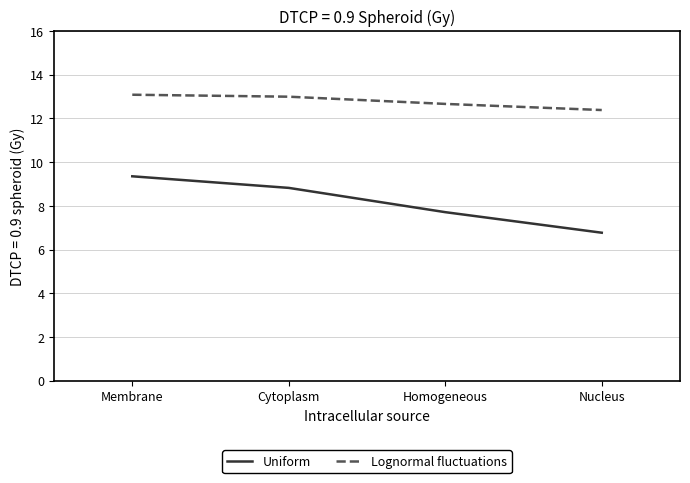

List the series in order of their peak value, highest first.

Lognormal fluctuations, Uniform